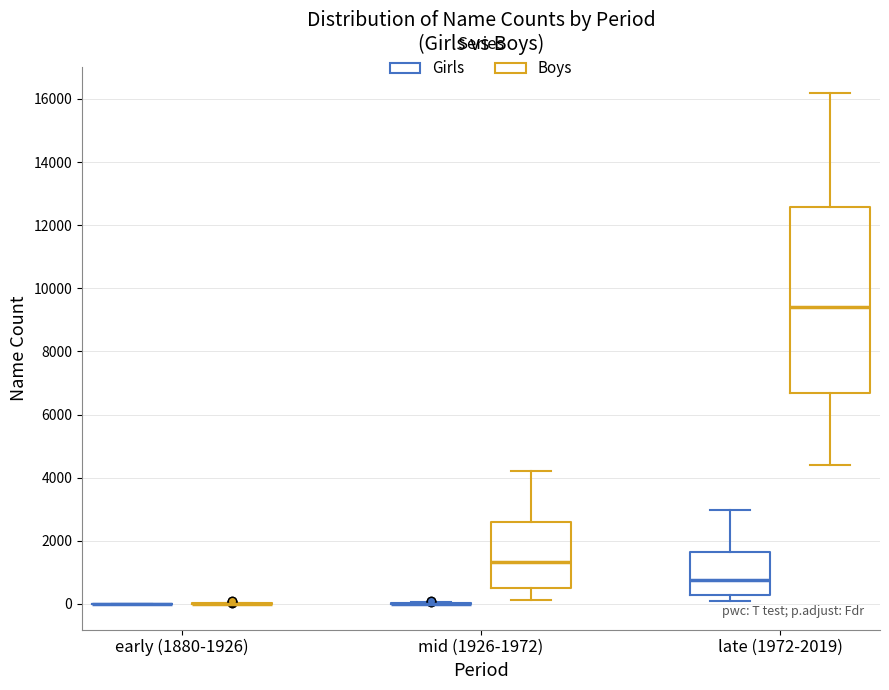

Where does the median line of the box for late (1972-2019) (Girls) sit on the y-axis? The values are not printed on the chart, so give them approximately, as read against the axis.

800